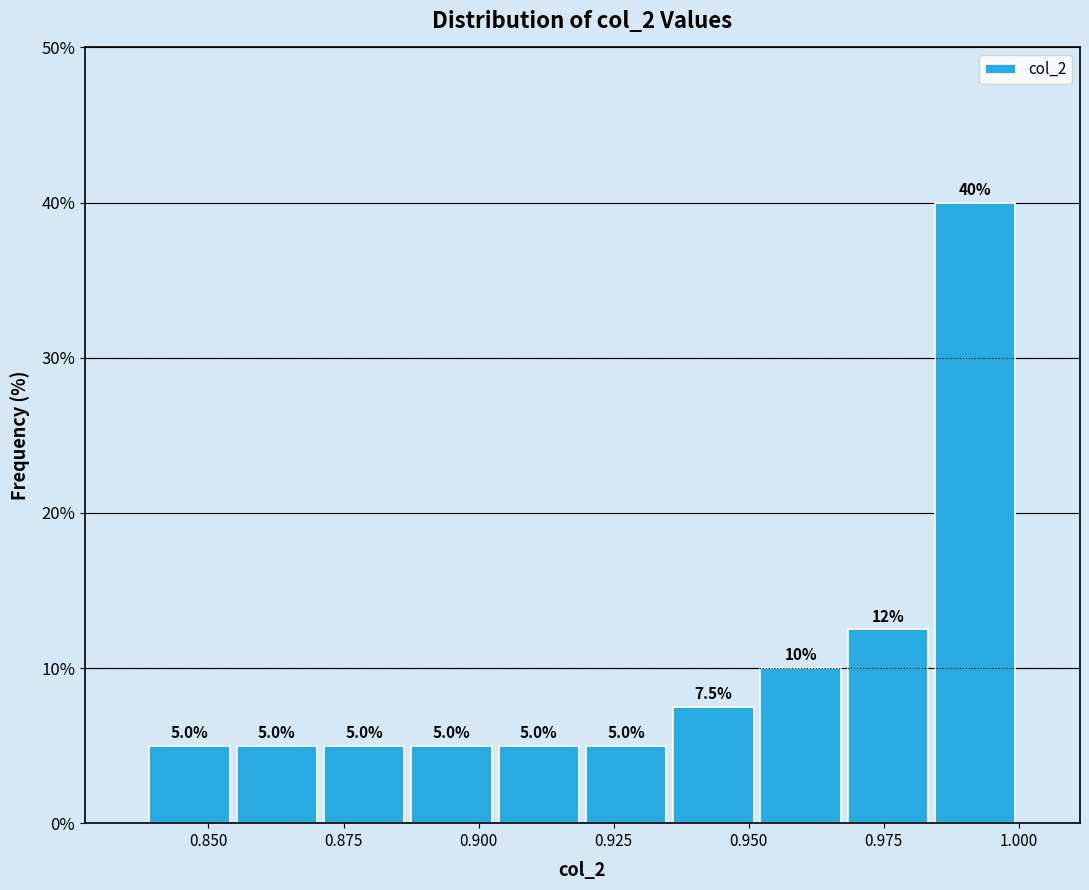

Around what value on the x-axis is the tallest bar? Give the approximate position of its centre, as read against the axis.

0.990